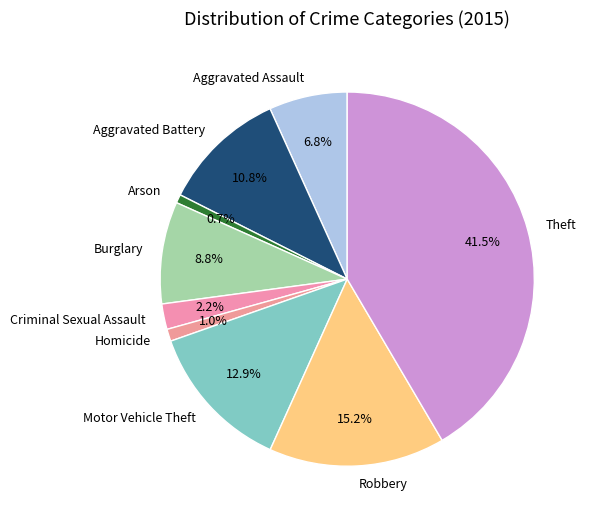

Does Motor Vehicle Theft represent more than half of the total?

No